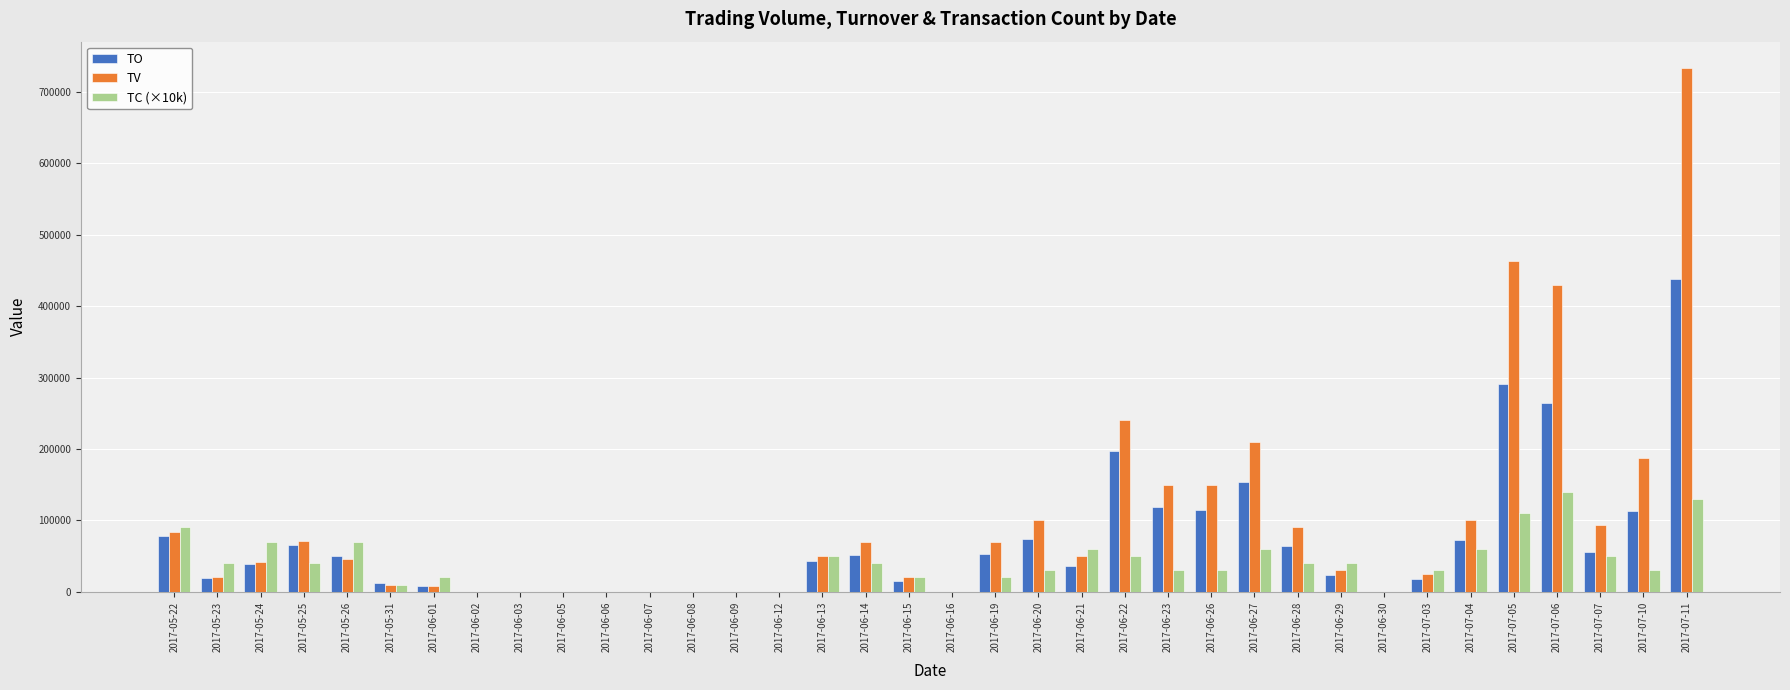

Is the value of TV at 2017-05-24 greater than the value of TC (×10k) at 2017-05-31?

Yes